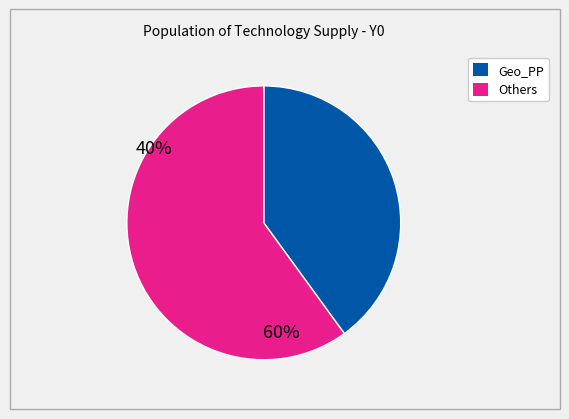

Is there a majority slice in this chart?

Yes